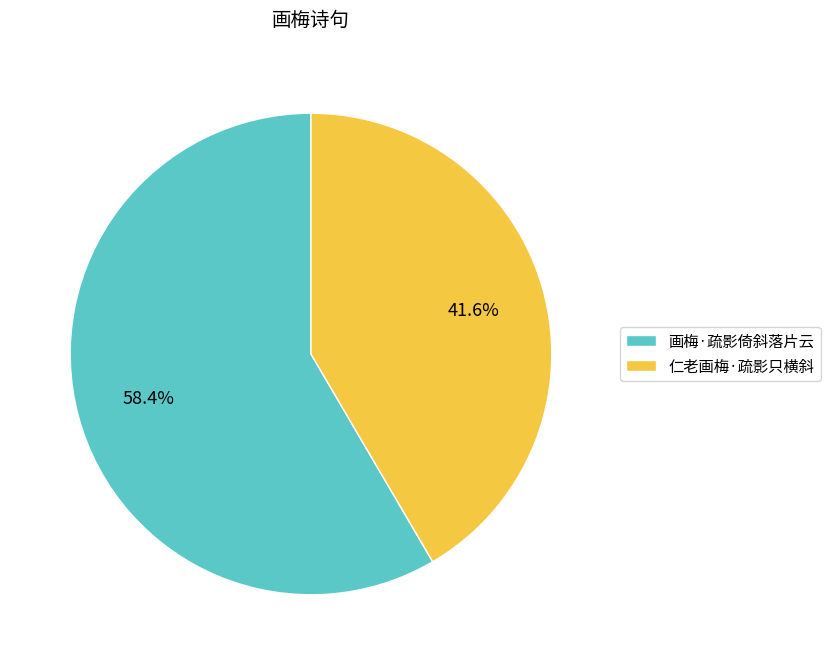

To the nearest percent, what percentage of the pie is 仁老画梅·疏影只横斜?

42%